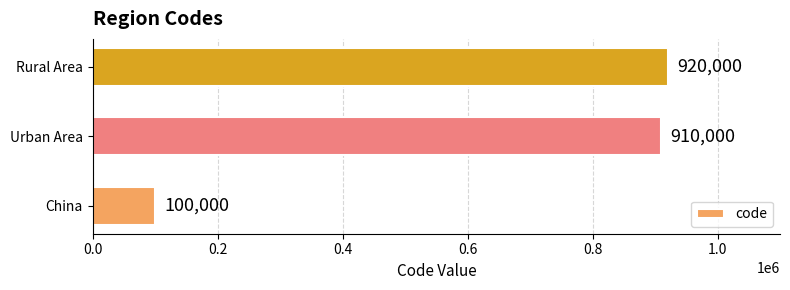

List the labels in order of value, largest first.

Rural Area, Urban Area, China